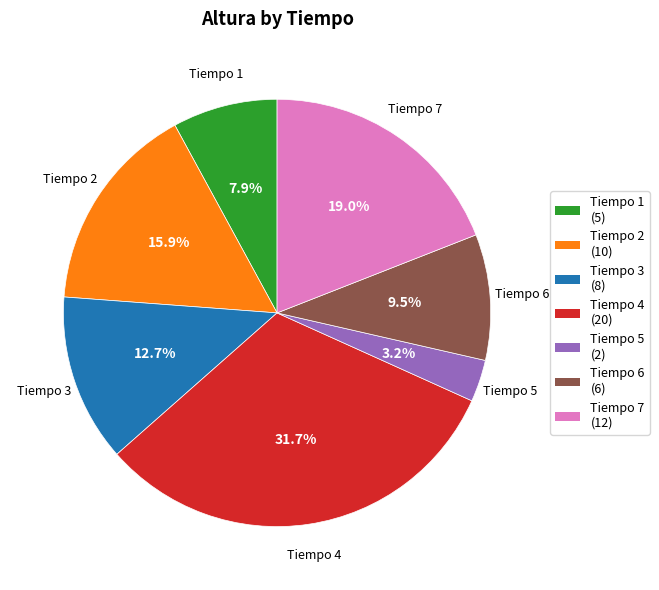

To the nearest percent, what is the difference between the largest and smallest slice percentages?

29%